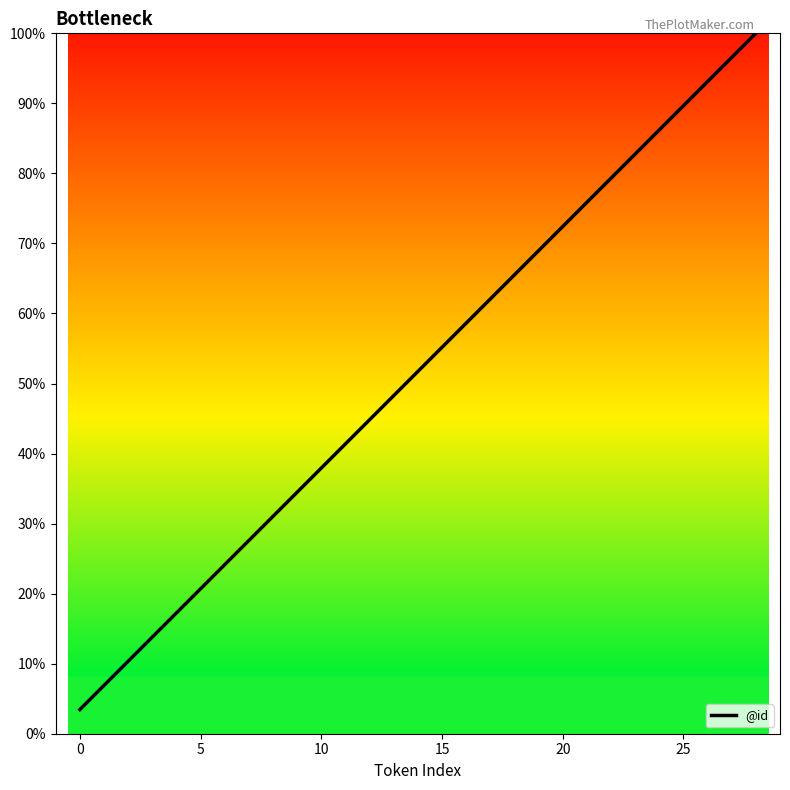

What is the difference between the maximum and minimum values?

96.6